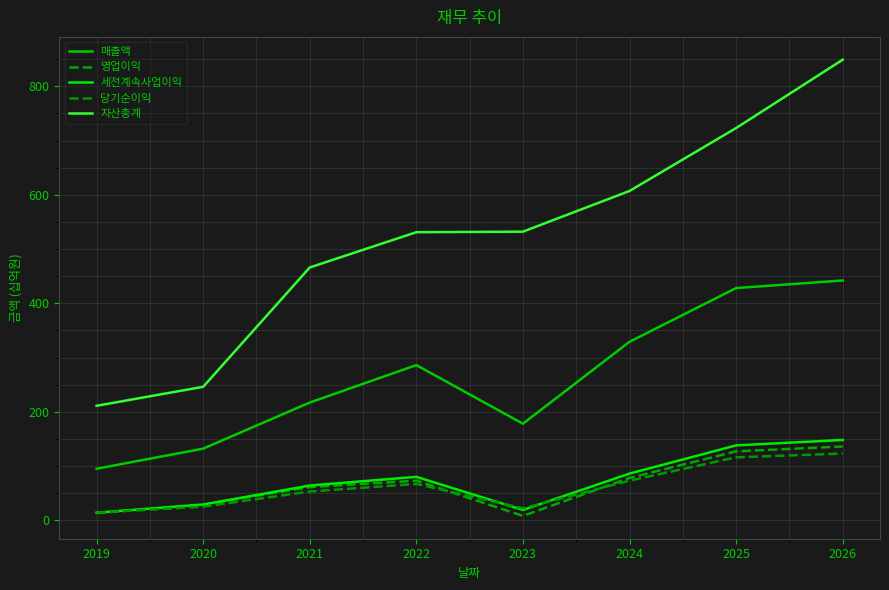

Does the chart display data point markers on the line(s)?

No